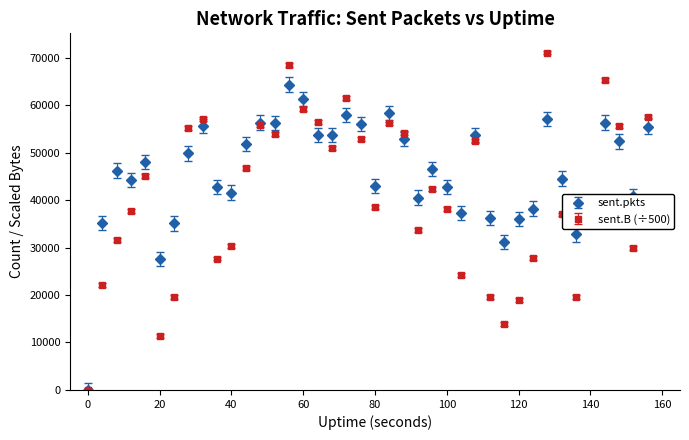

Which series has the largest range (max minus min)?

sent.B (÷500)